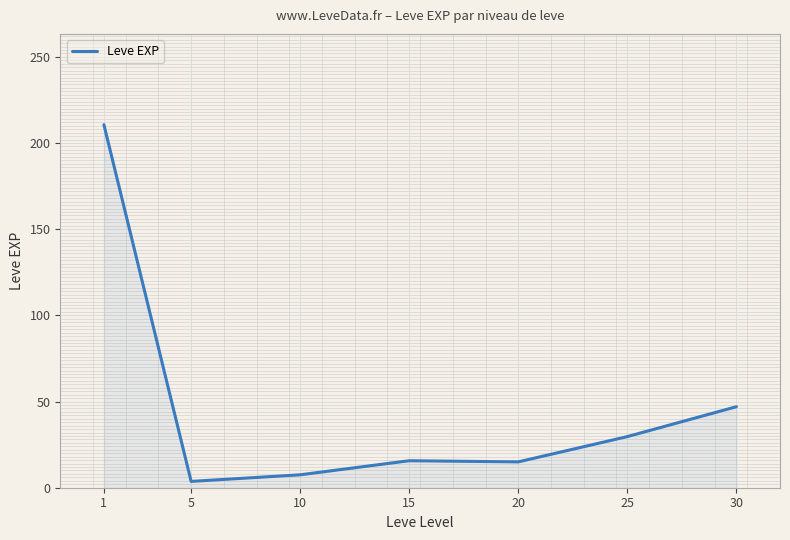

What is the smallest value displayed?

3.7